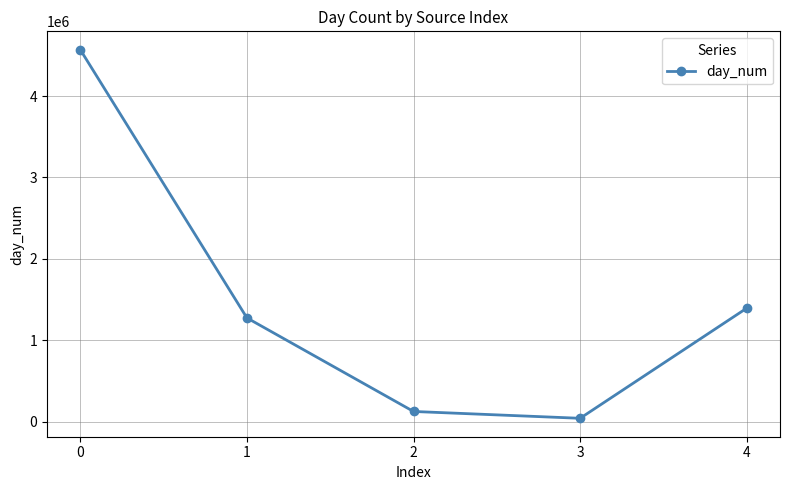

Does the chart have visible grid lines?

Yes